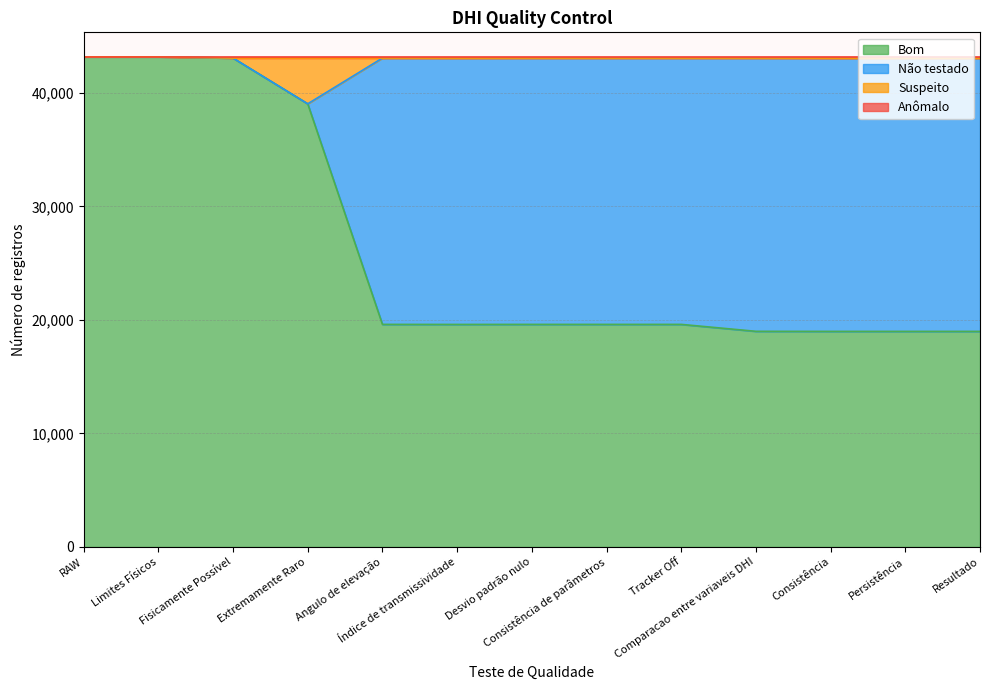

What is the lowest value of the Bom series?

18992